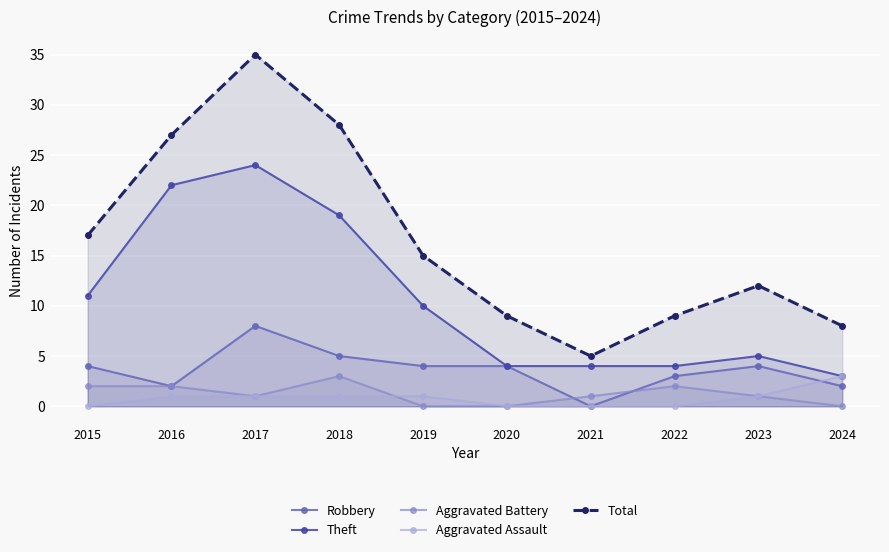

What is the difference between the maximum and minimum values in the Total series?

30